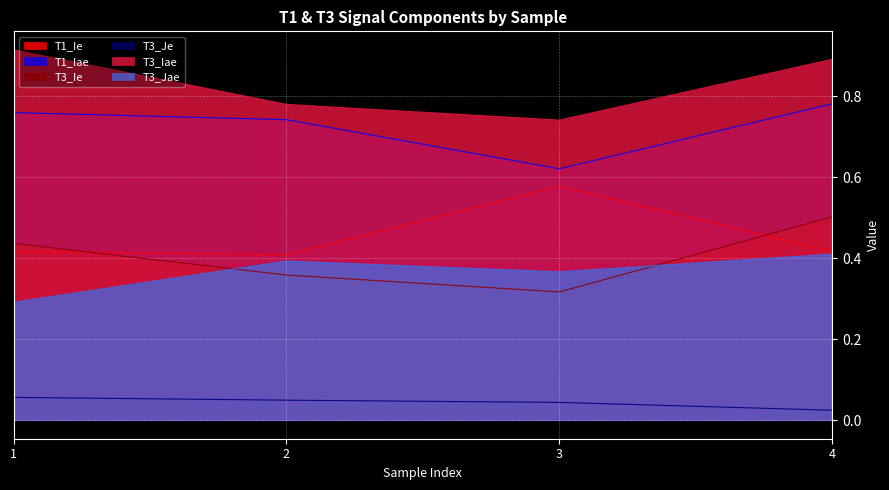

What is the sum of the T3_Jae values at 1 and 2?

0.7